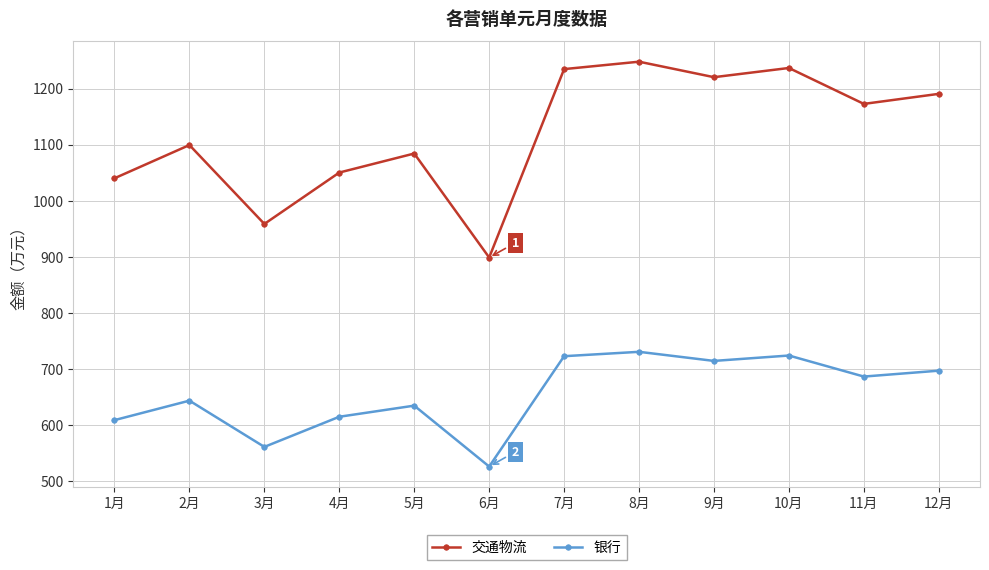

What is the smallest value displayed?

526.6